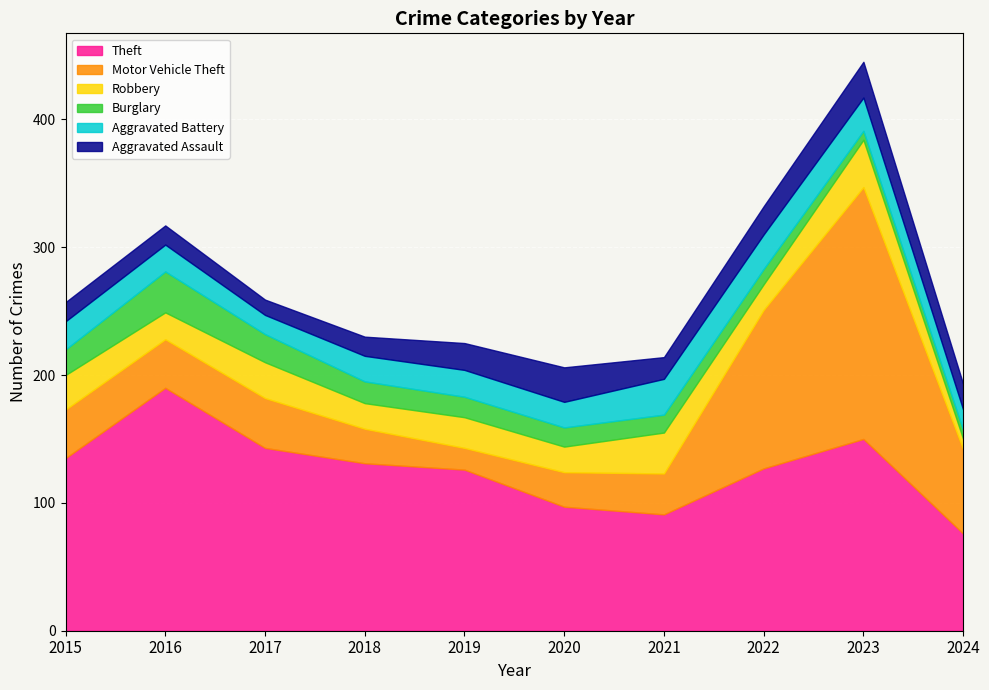

Is it true that Theft equals 35 at 2020?

False